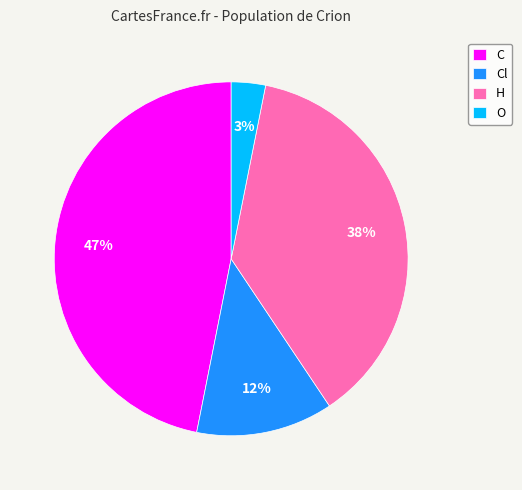

Rank the categories by value from lowest to highest.

O, Cl, H, C